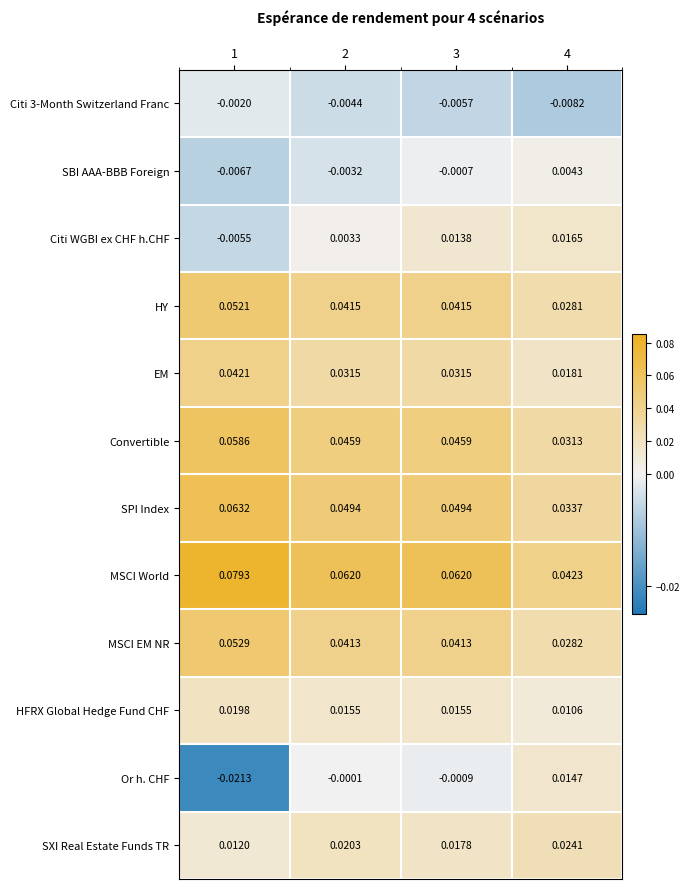

Between 1 and 3, which series saw the biggest shift?

Or h. CHF